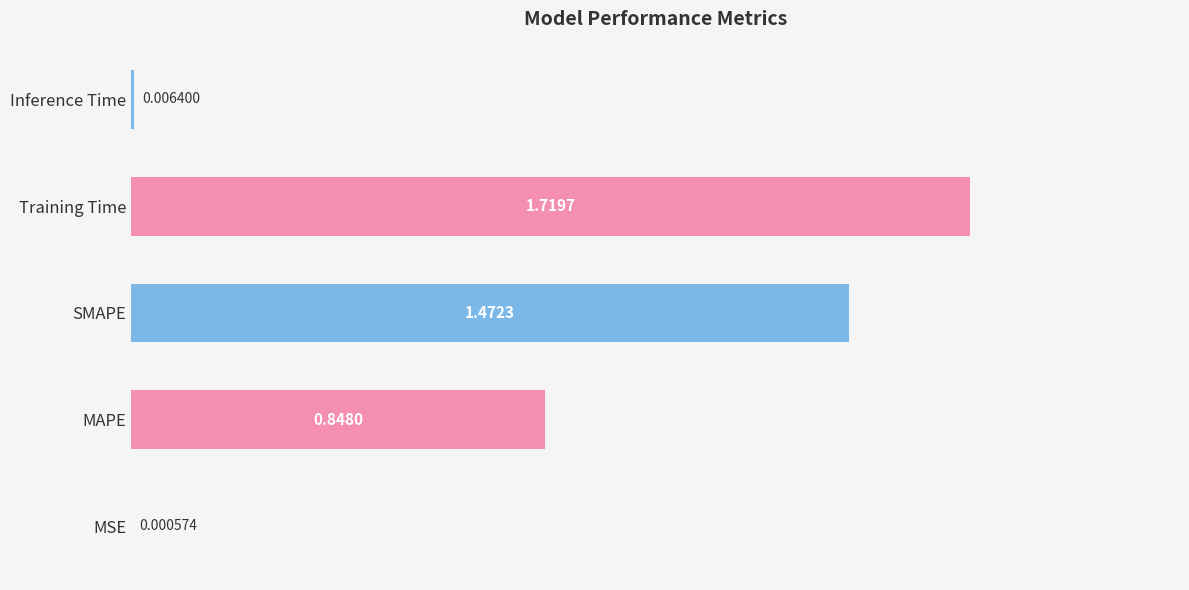

What is the sum of all values?

4.0